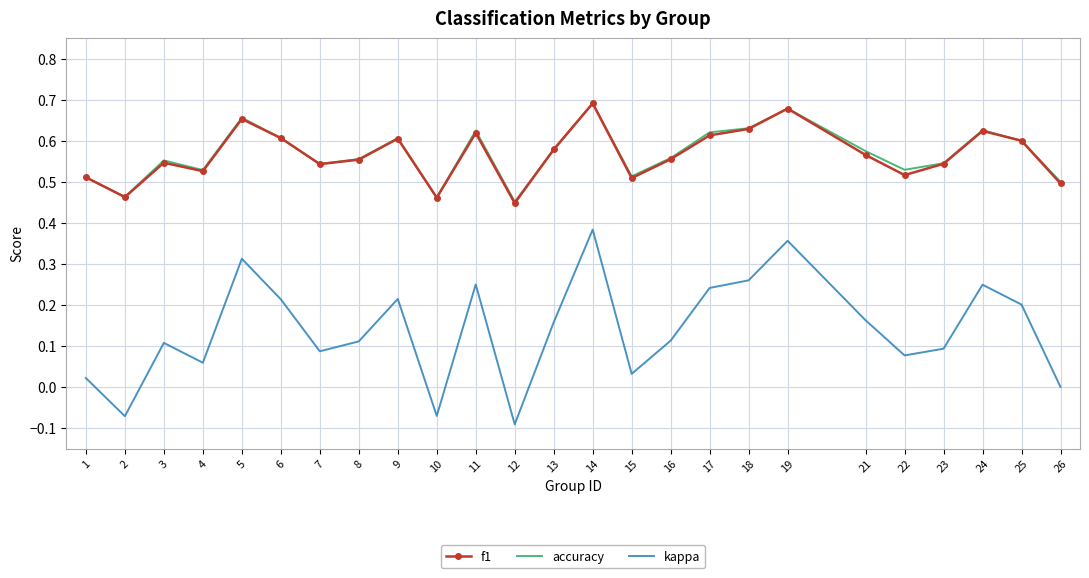

Is the value of accuracy at 13 greater than the value of f1 at 23?

Yes